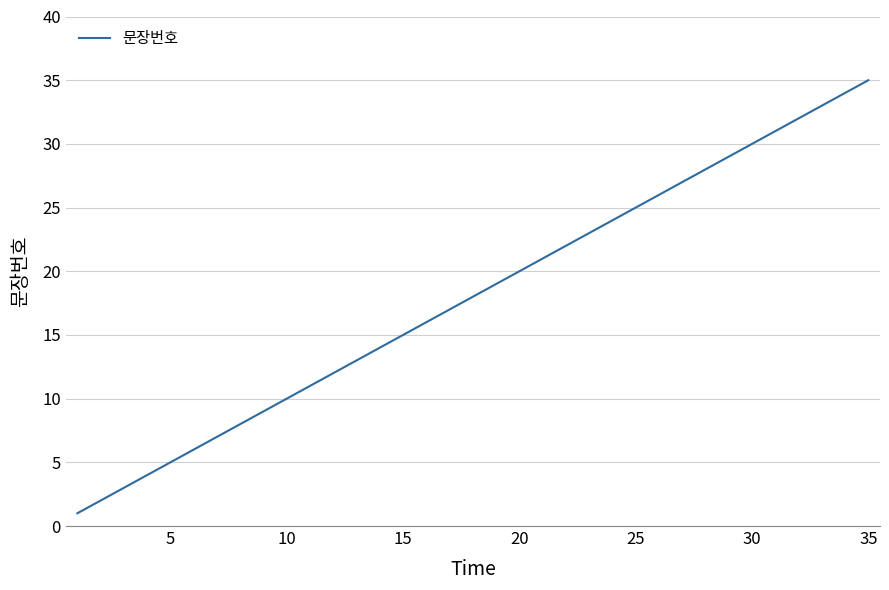

Reading left to right, extract all data points from this chart.

1	2	3	4	5	6	7	8	9	10	11	12	13	14	15	16	17	18	19	20	21	22	23	24	25	26	27	28	29	30	31	32	33	34	35